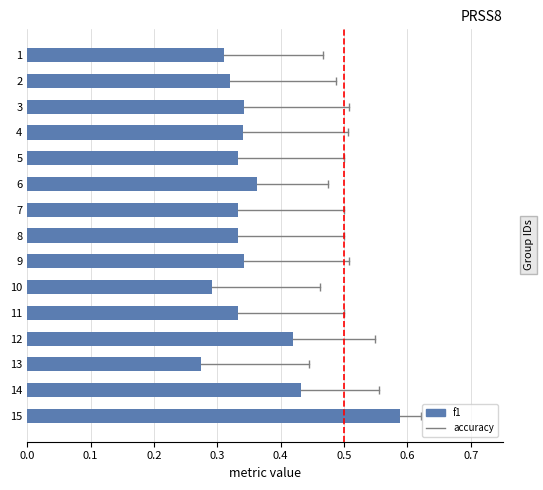

The value at 2 is 0.5. True or false?

False